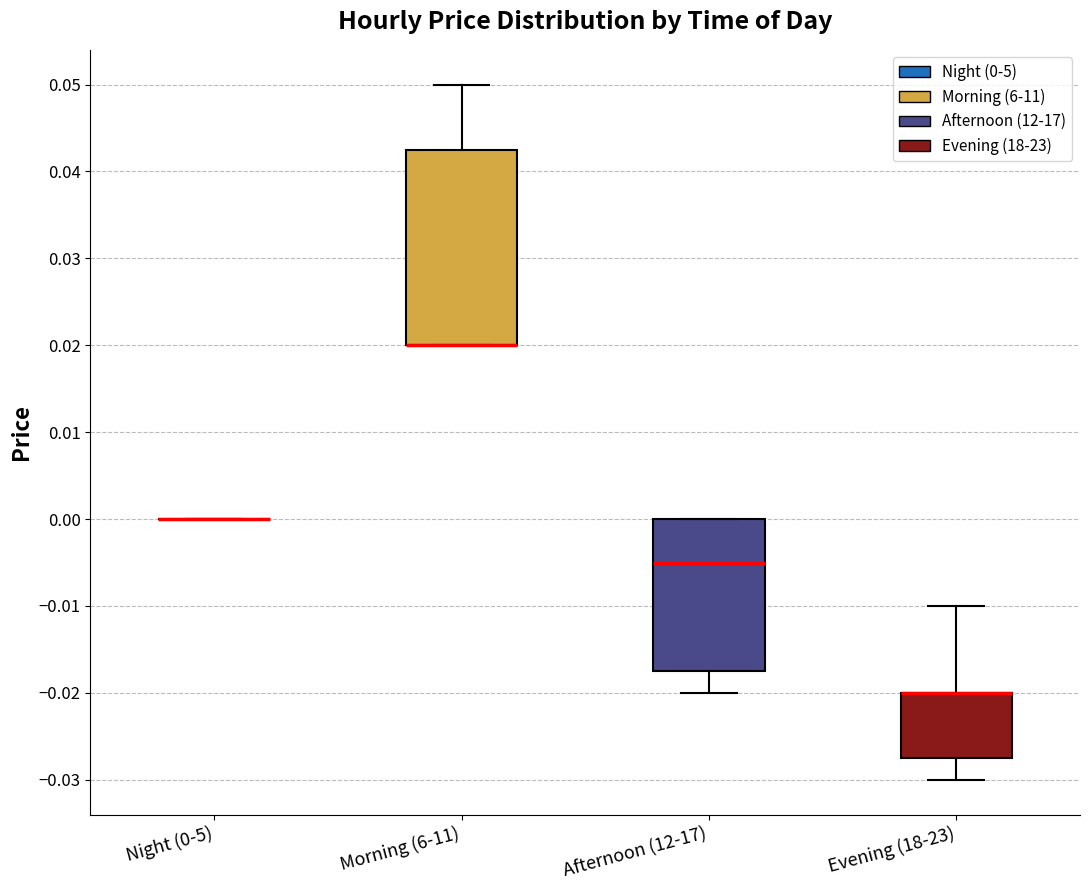

Reading left to right, transcribe this box plot: for each box, give where its median line is, the range the box spans, and where its two whiskers end, as read against the y-axis. The values are not printed on the chart, so give them approximately, as read against the axis.

Night (0-5): box collapsed to a line at 0.000, whiskers 0.000 to 0.000
Morning (6-11): median 0.020 (drawn on the box's lower edge), box 0.020 to 0.043, whiskers 0.020 to 0.050
Afternoon (12-17): median -0.005, box -0.017 to 0.000, whiskers -0.020 to 0.000
Evening (18-23): median -0.020 (drawn on the box's upper edge), box -0.027 to -0.020, whiskers -0.030 to -0.010